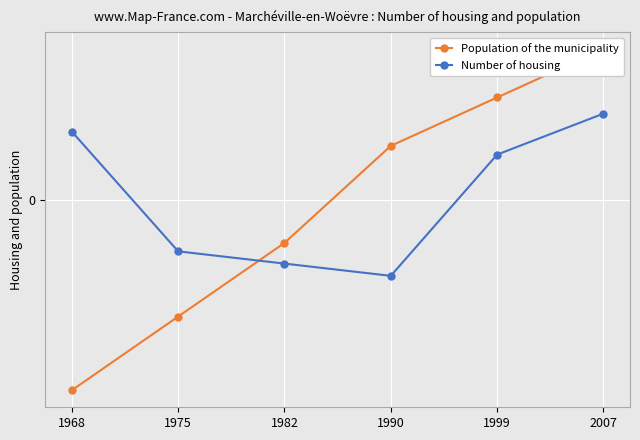

Is the value of Population of the municipality at 1975 greater than the value of Number of housing at 1990?

No